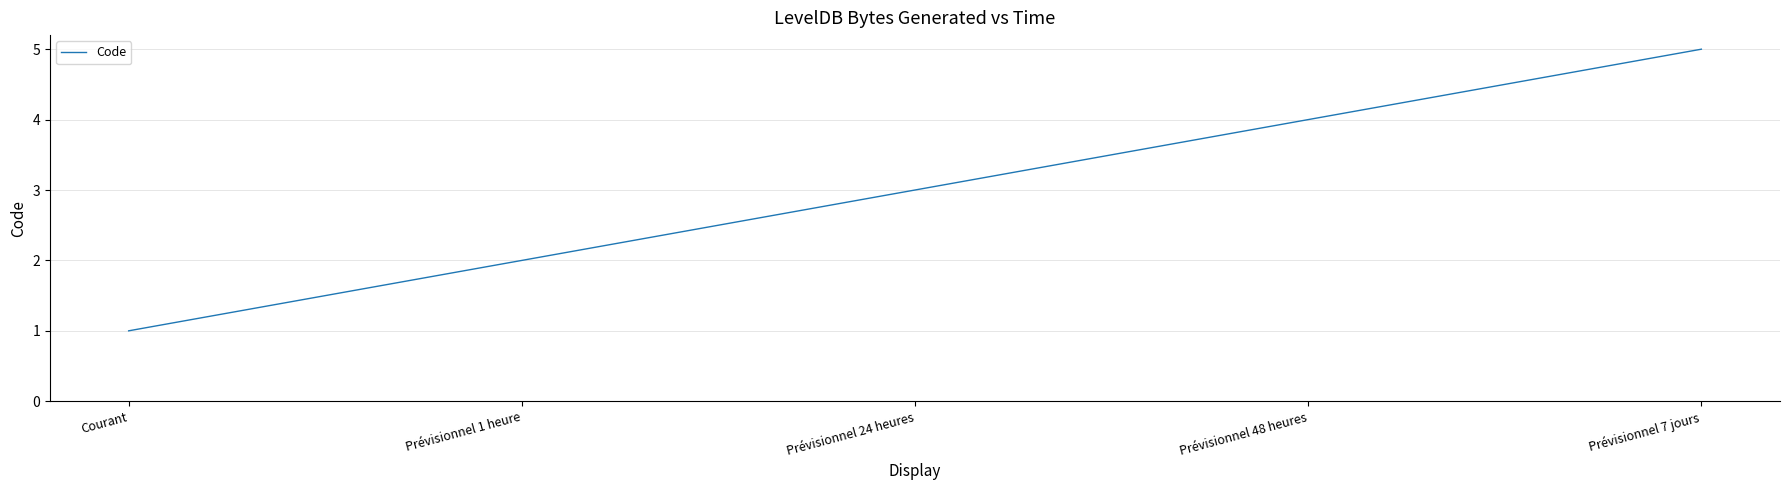

What position from the left is Courant?

1